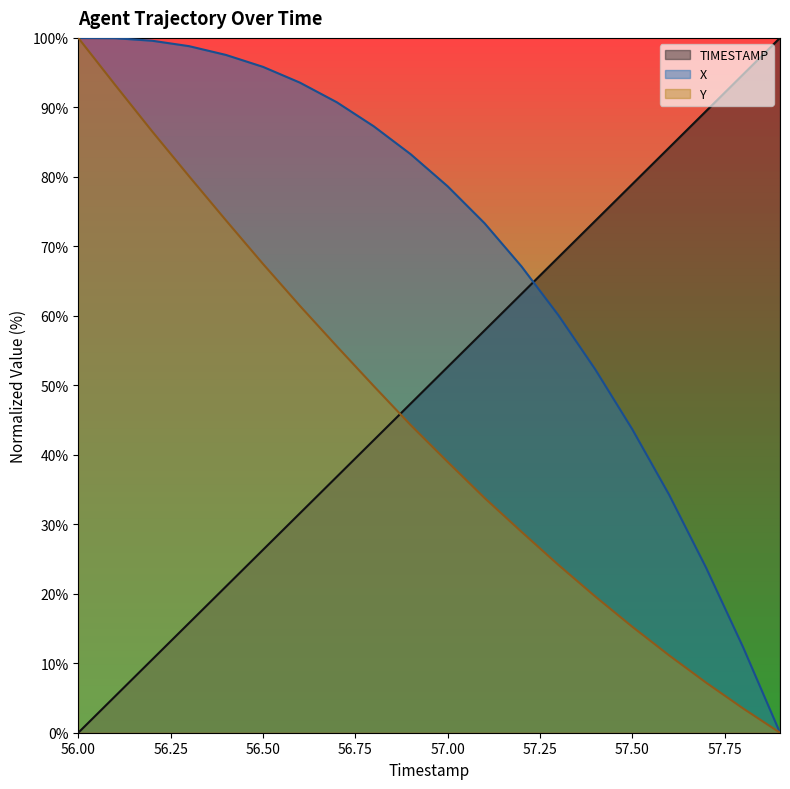

How many data points in Y are above 44?

10